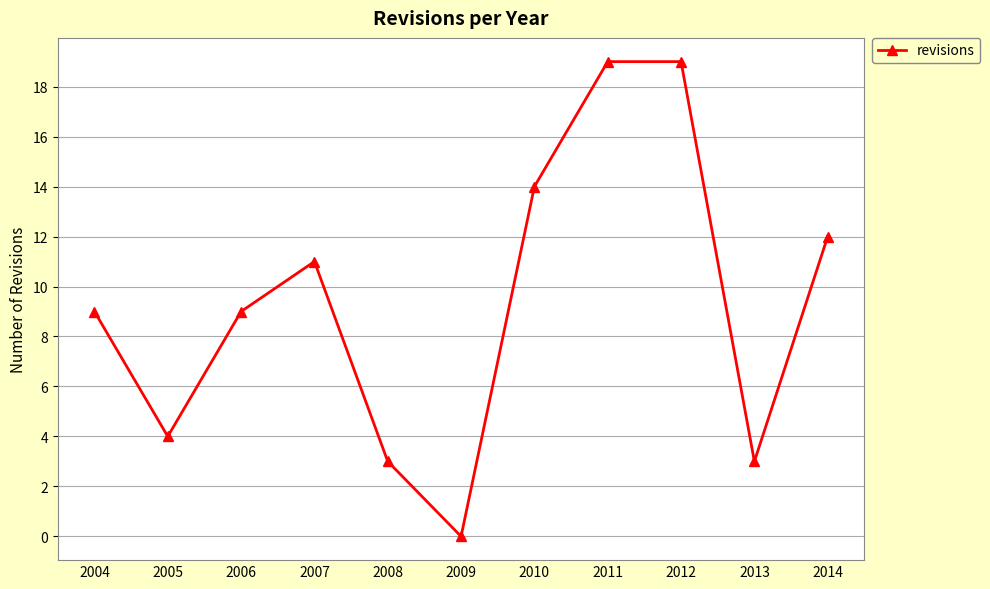

Does the chart have visible grid lines?

Yes